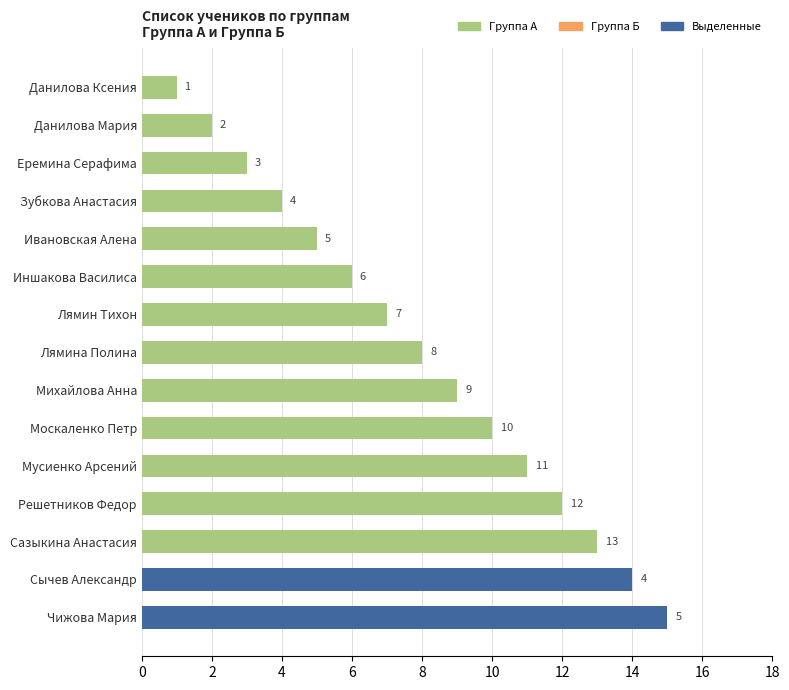

The value at Зубкова Анастасия is 6. True or false?

False